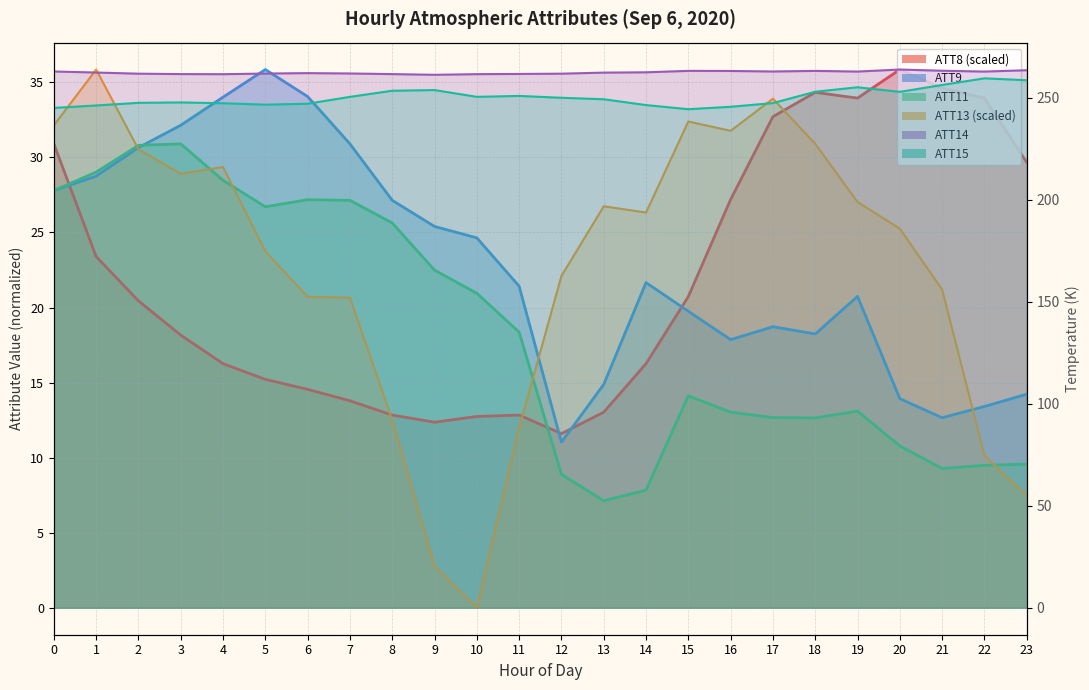

How many intersections are there between ATT9 and ATT8?

4